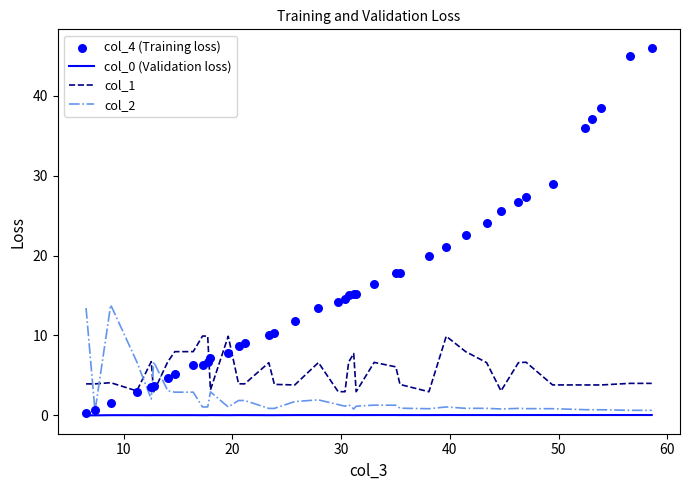

Which series has the largest total across all categories?

col_4 (Training loss)